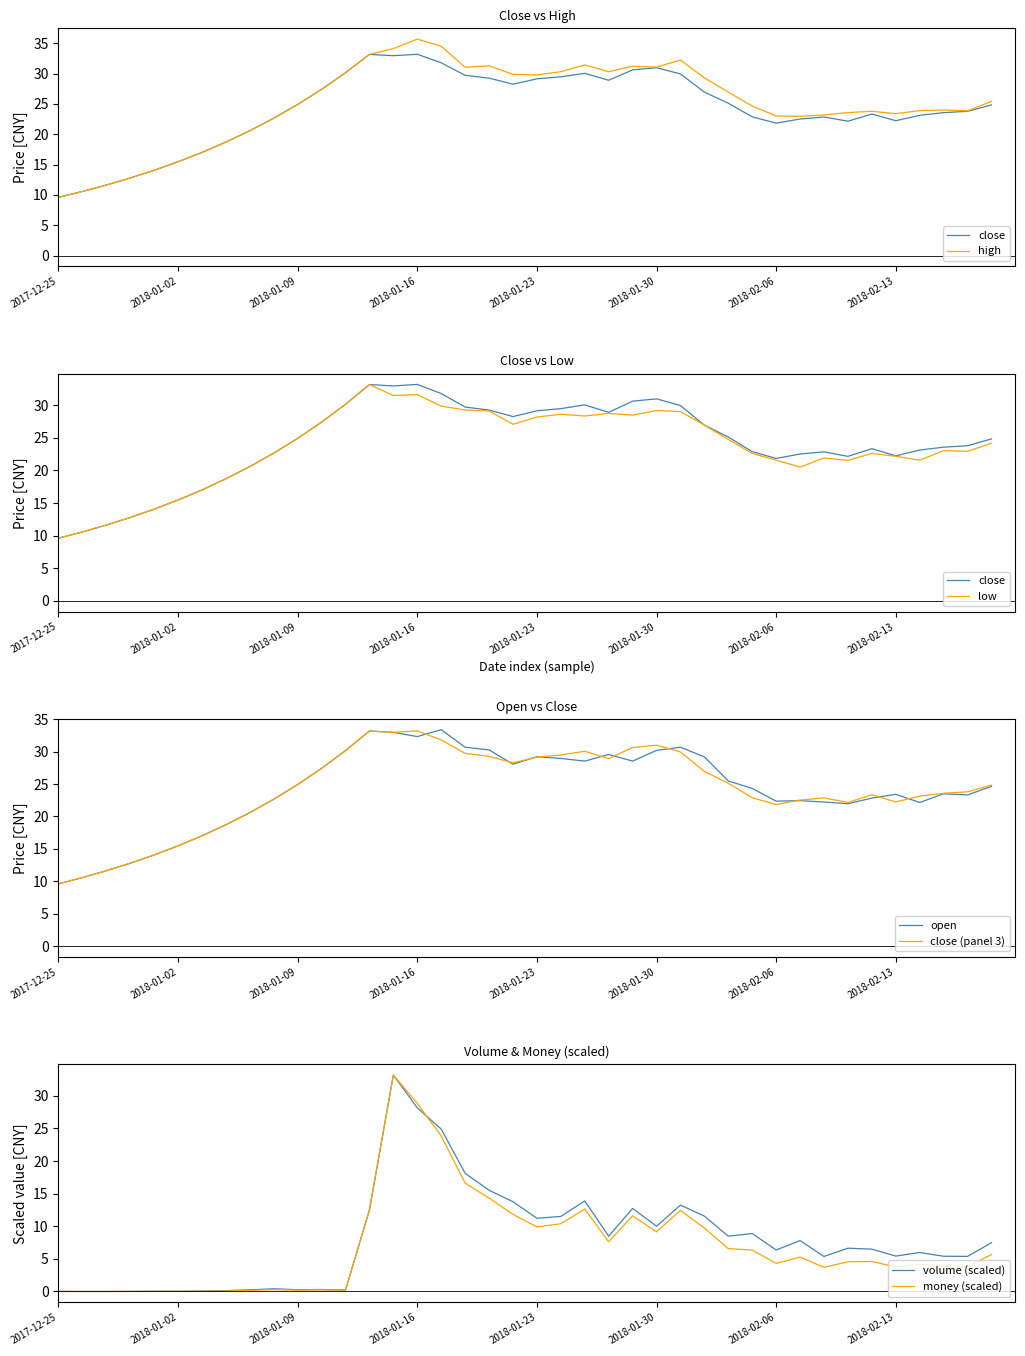

True or false: low and high cross at least once.

False